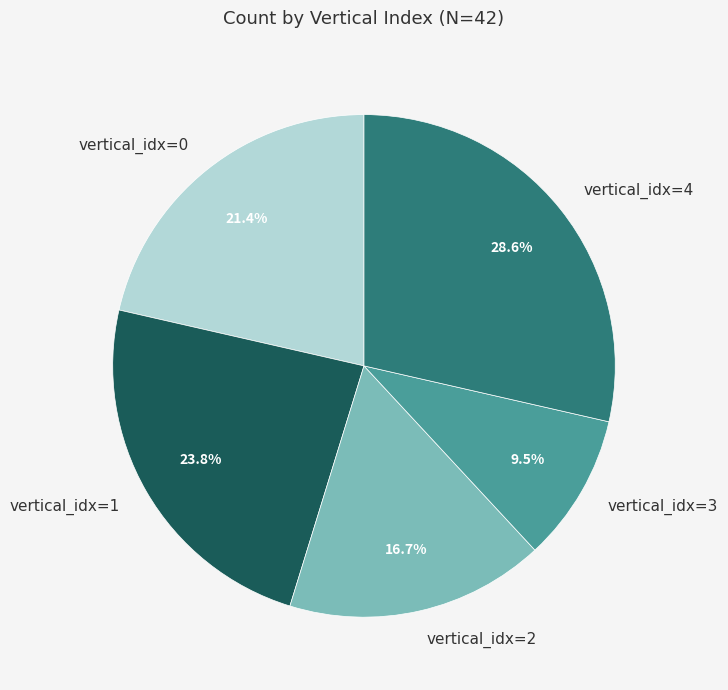

Which has a higher value, vertical_idx=1 or vertical_idx=3?

vertical_idx=1